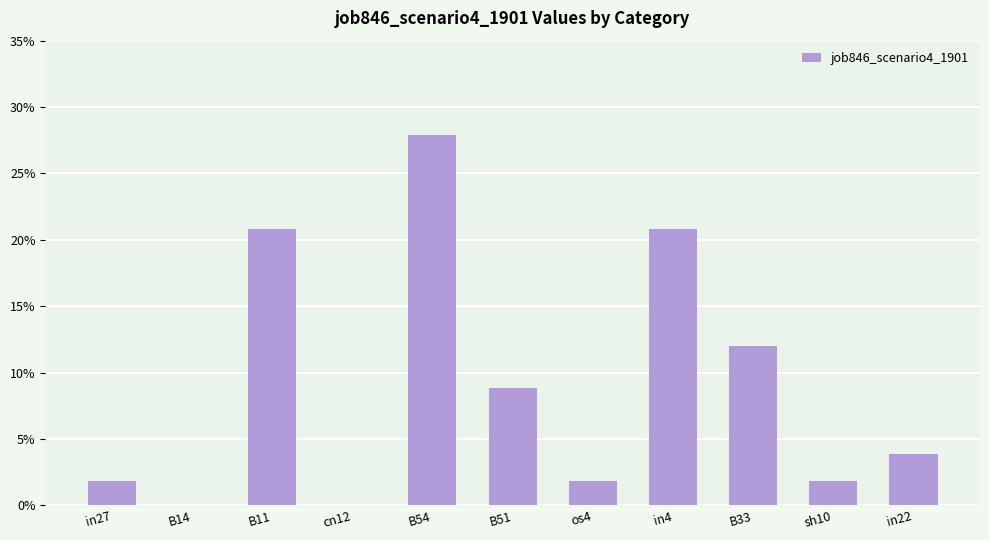

Are the bars grouped side by side (vs. stacked)?

No